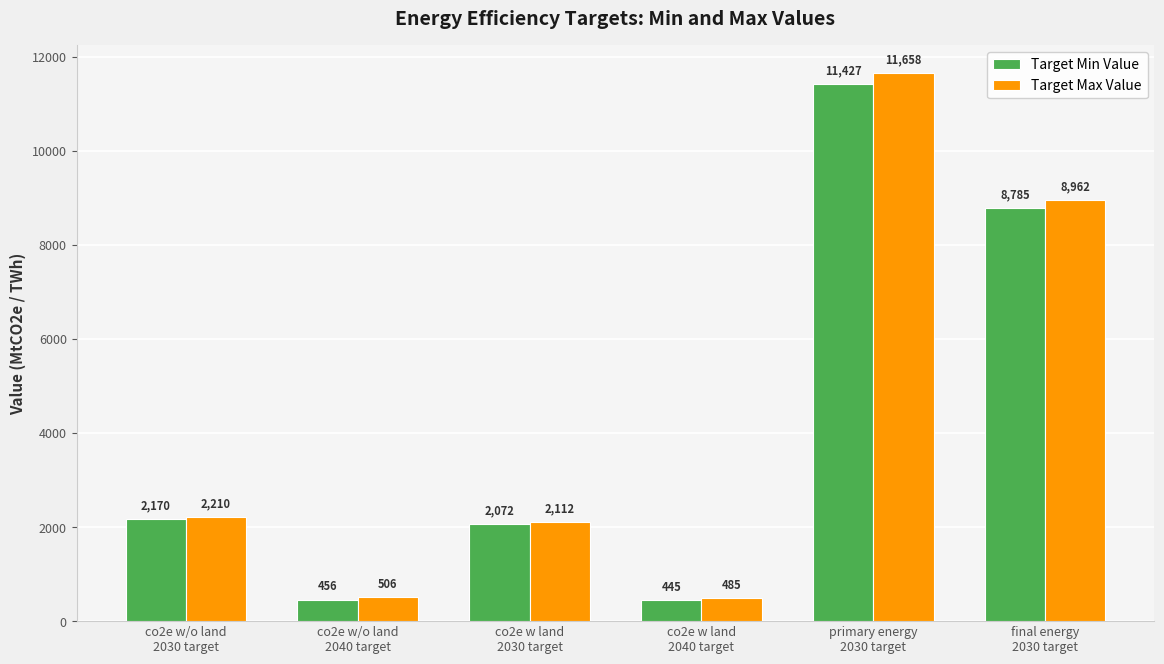

Rank the categories by Target Max Value value from lowest to highest.

co2e w land
2040 target, co2e w/o land
2040 target, co2e w land
2030 target, co2e w/o land
2030 target, final energy
2030 target, primary energy
2030 target